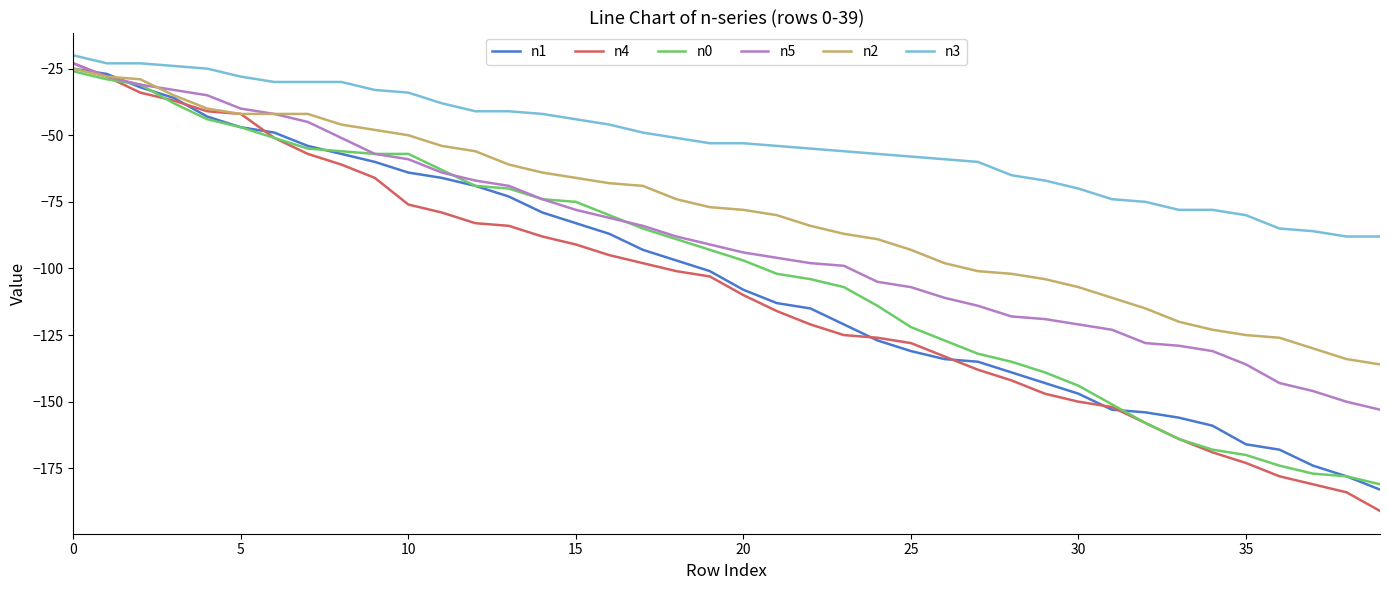

Which series has the largest total across all categories?

n3